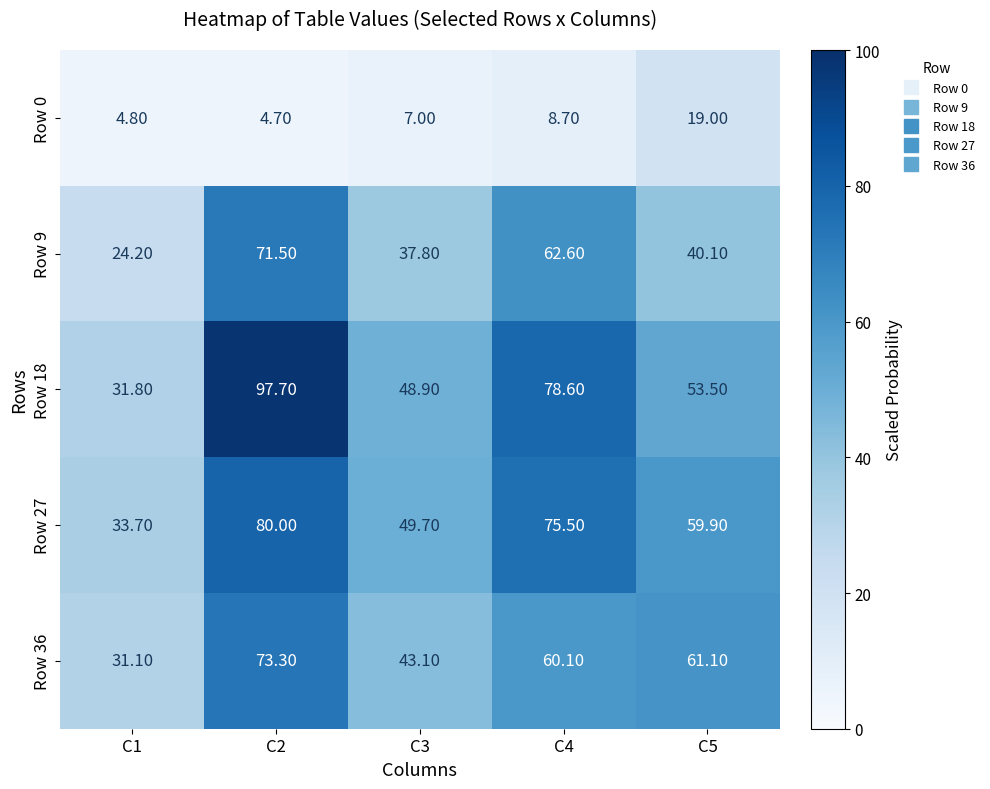

What is the difference between the maximum and minimum values in the Row 9 series?

47.3